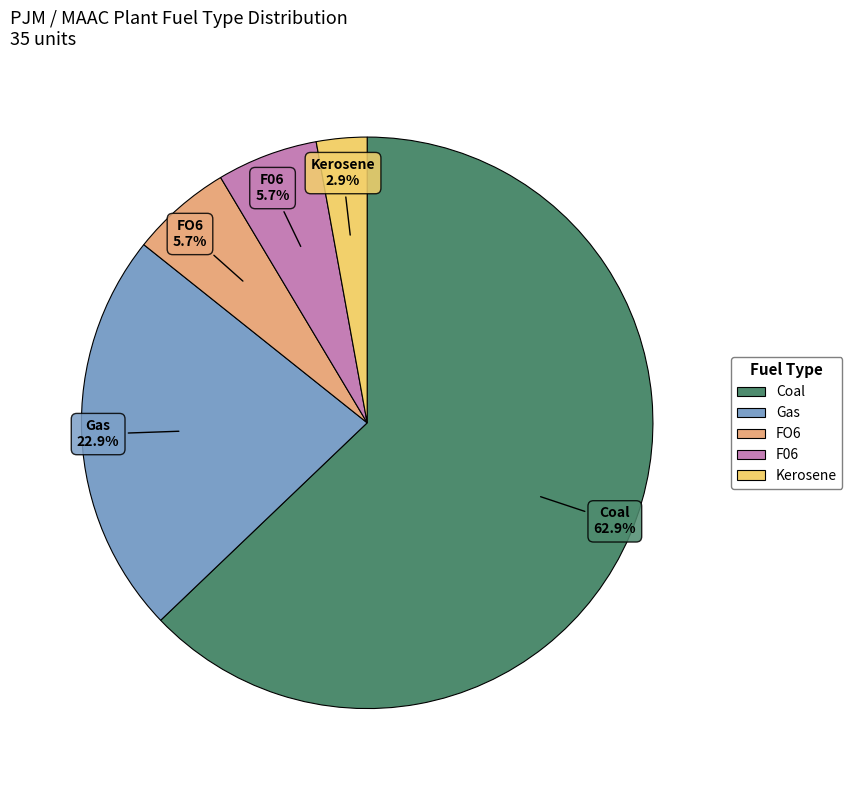

Does any single category account for the majority?

Yes